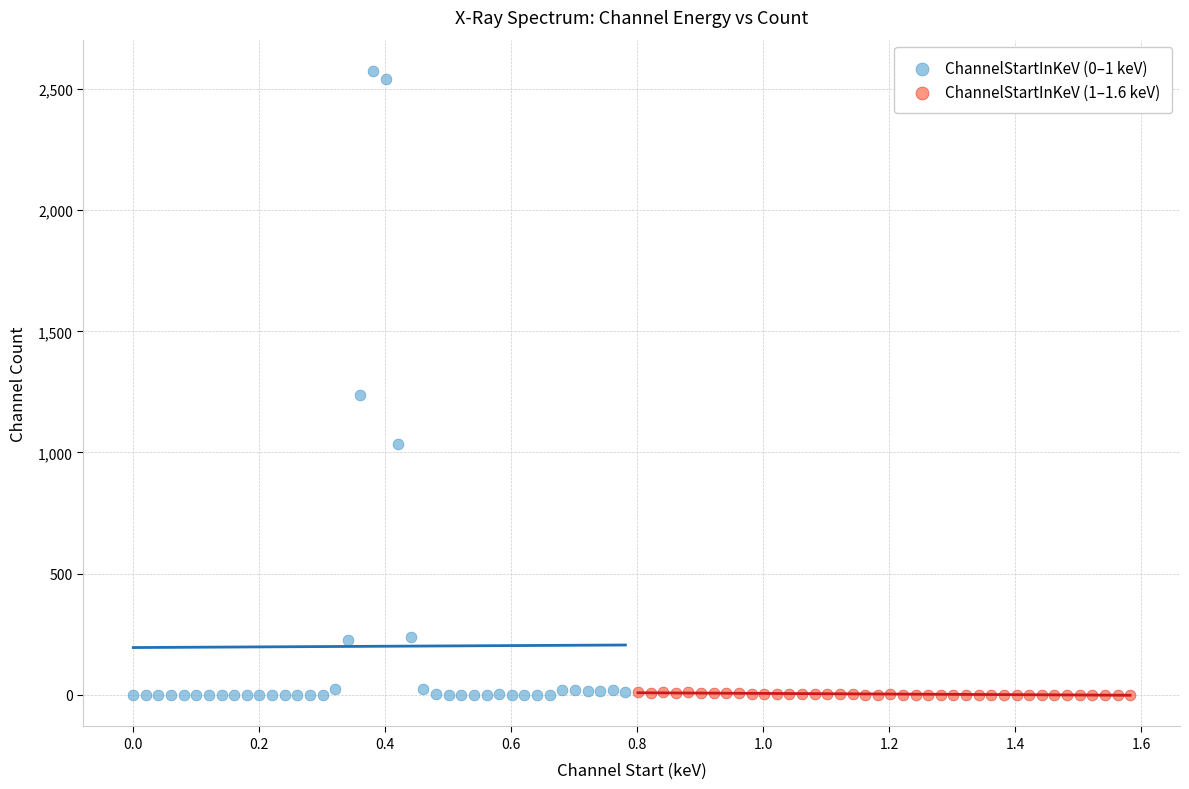

Which series contains the highest Y value?

ChannelStartInKeV (0–1 keV)